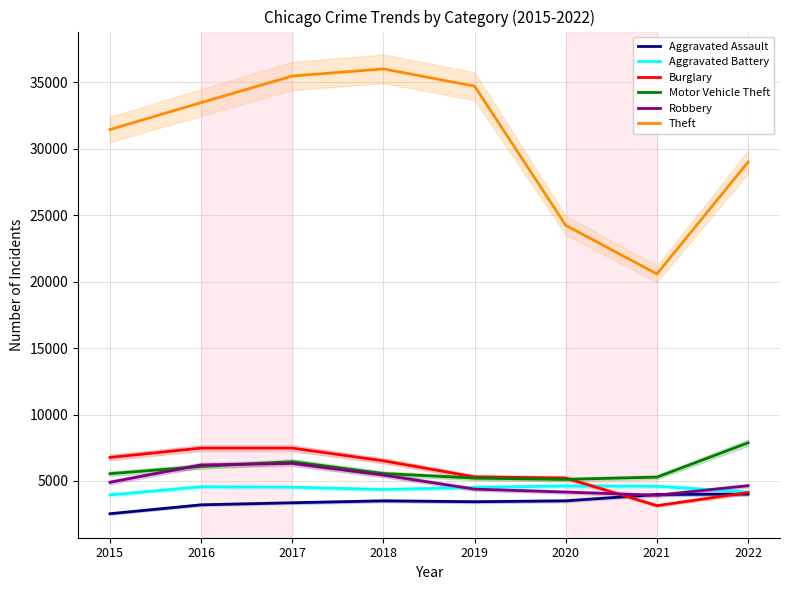

What is the smallest value displayed?

2538